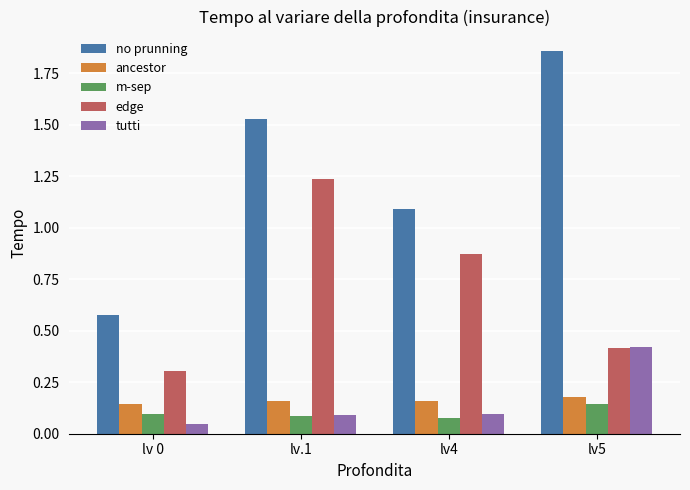

True or false: no prunning has a value of 1.1 at lv4.

True